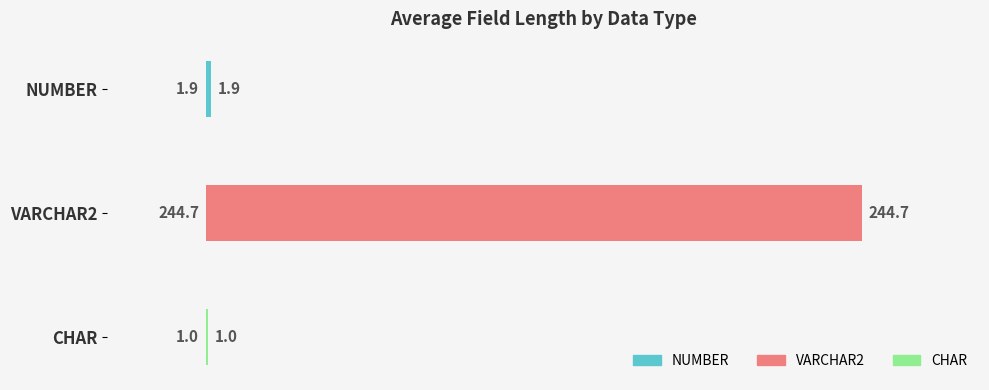

What is the value of the 2nd bar from the top?

244.7